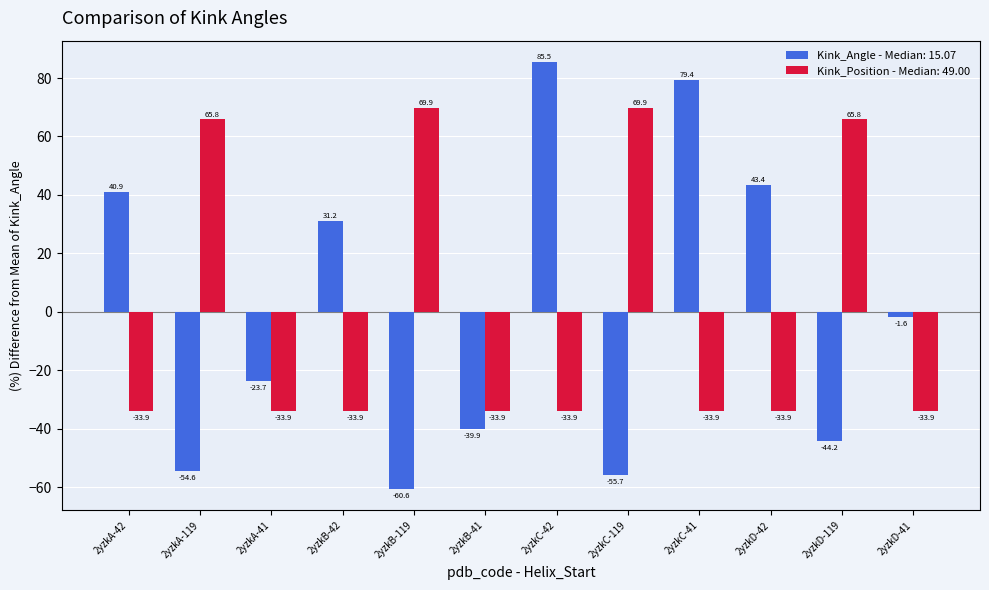

Which label corresponds to the smallest value in the chart?

2yzkB-119